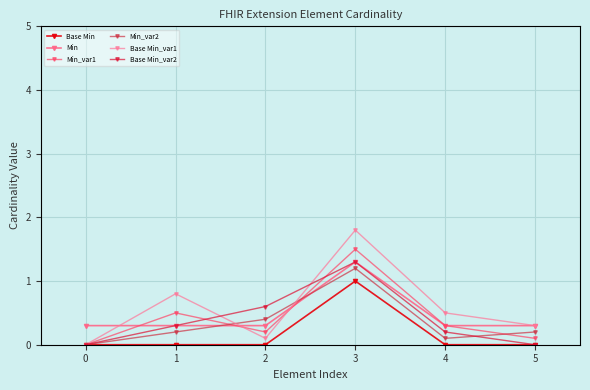

How many interior local valleys does the Base Min_var1 series have?

1